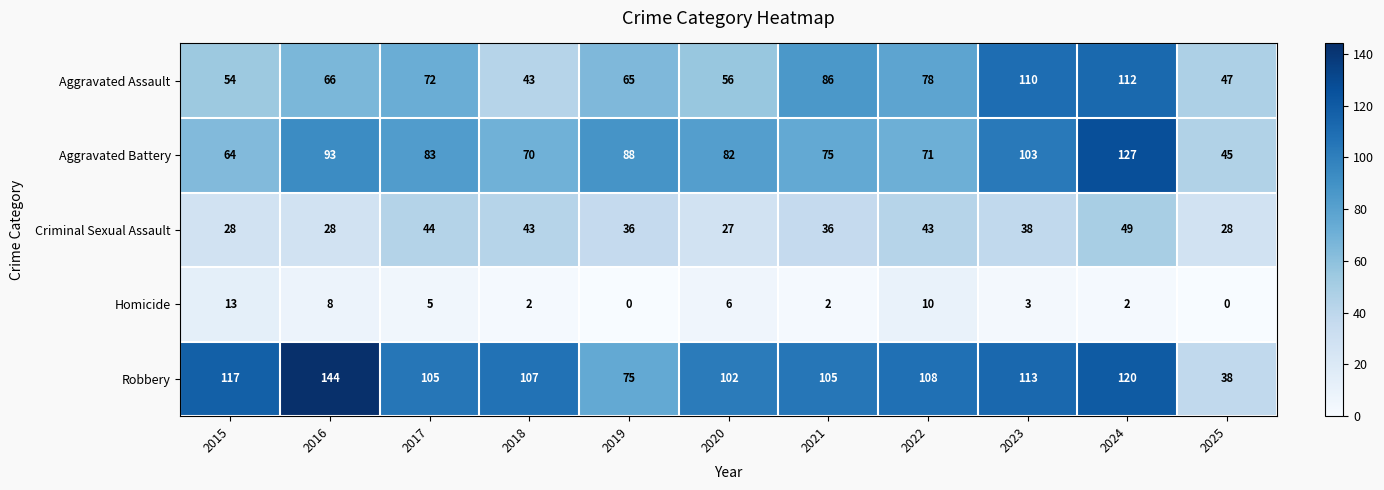

What is the sum of the Aggravated Assault values at 2020 and 2015?

110